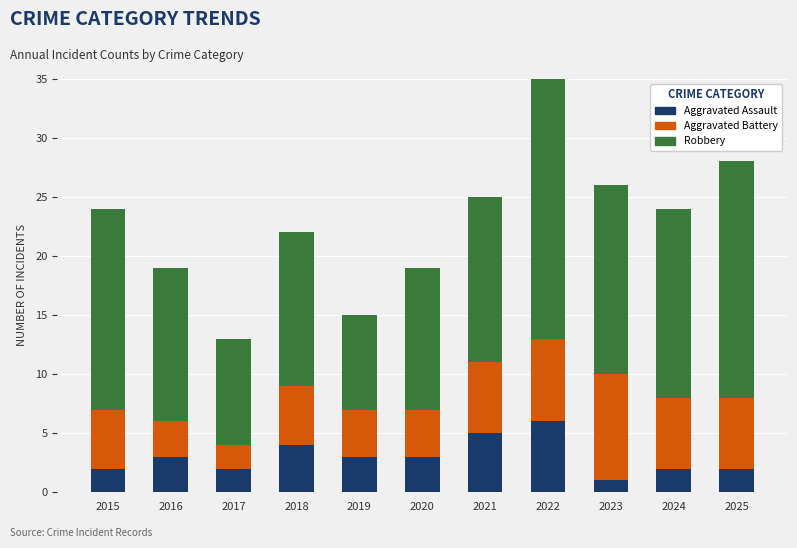

Does the chart contain any negative values?

No